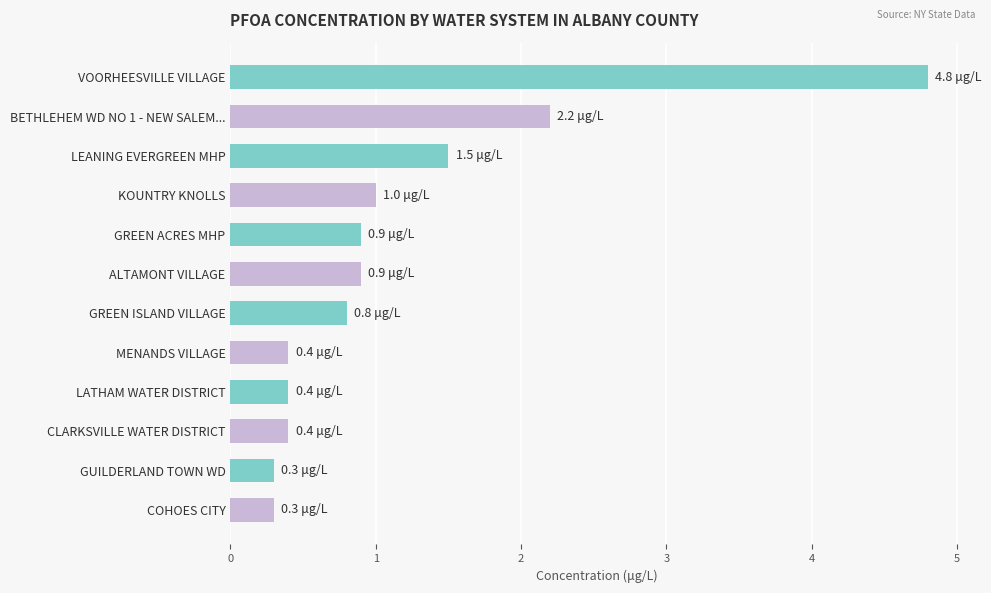

Which category has the highest value across all series?

VOORHEESVILLE VILLAGE